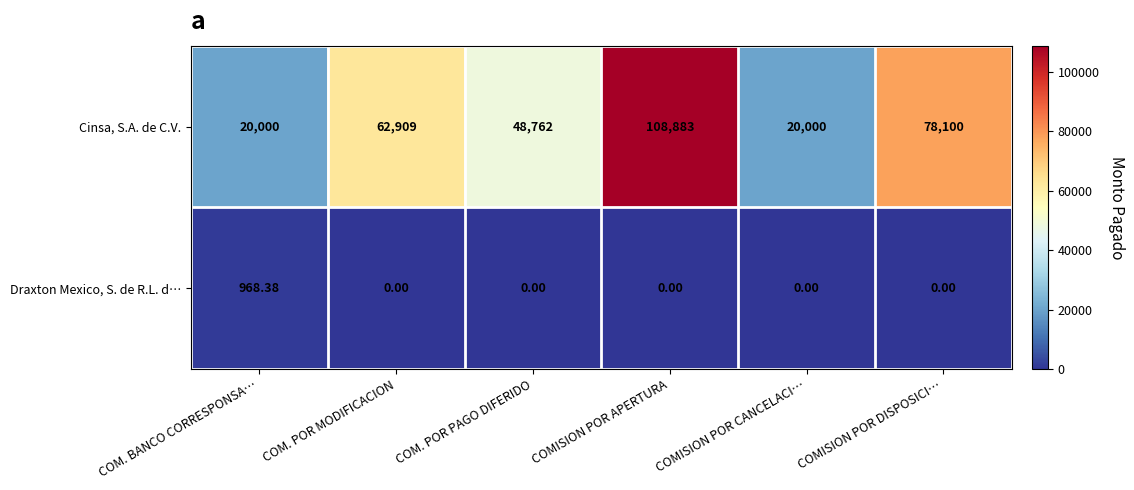

Between COMISION POR CANCELACI… and COMISION POR DISPOSICI…, which series saw the biggest shift?

Cinsa, S.A. de C.V.